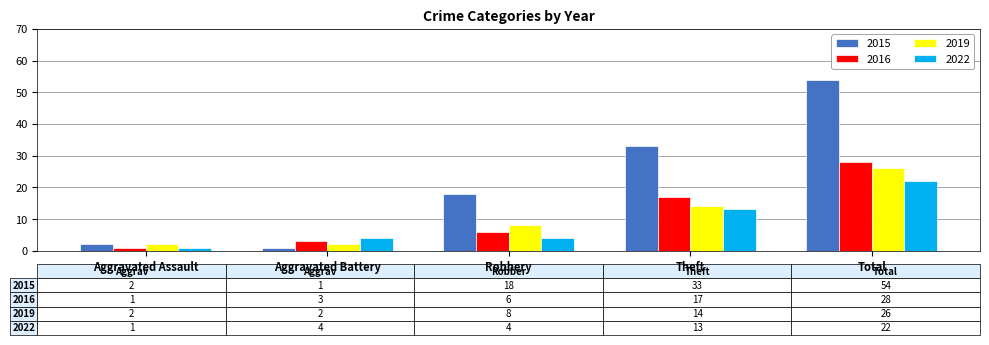

How many 2019 values are between 2 and 14?

4